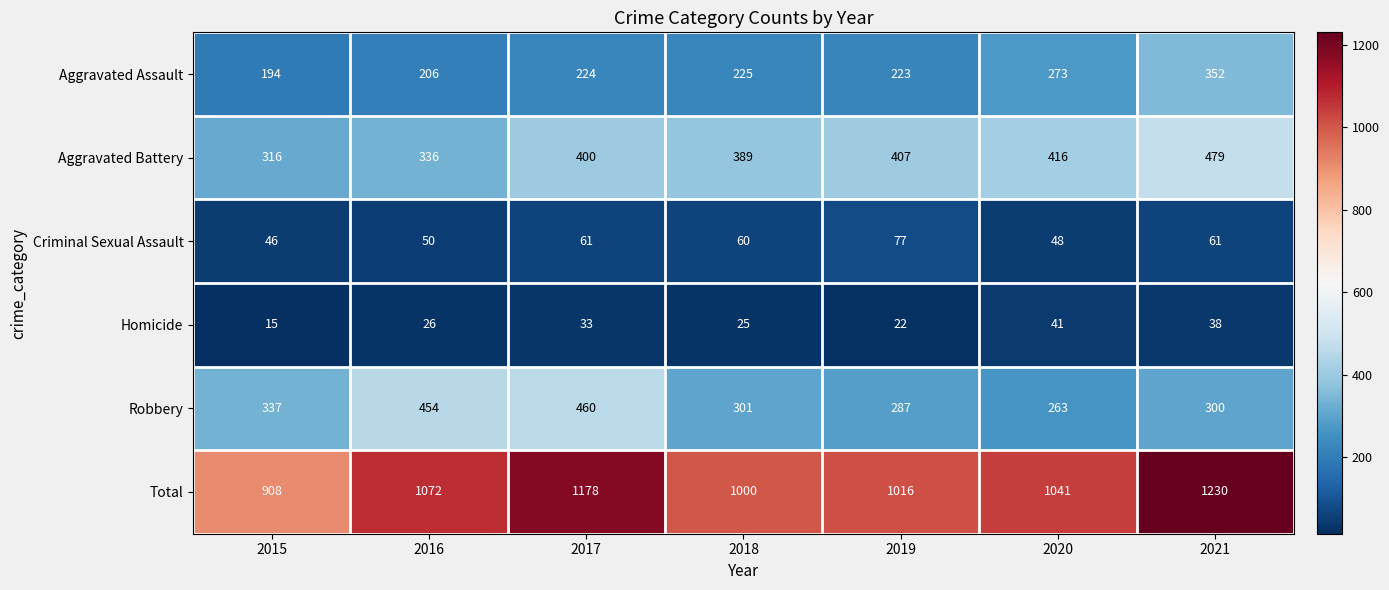

At which category is the sum across all series the highest?

2021